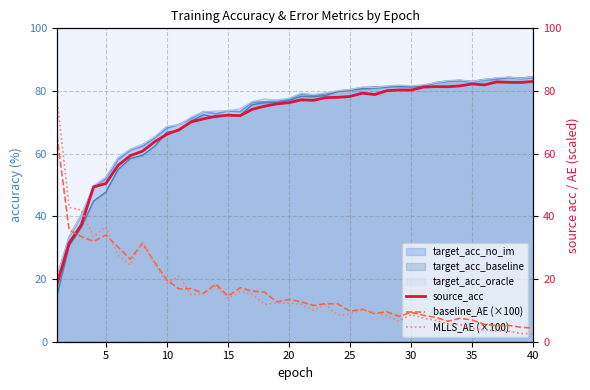

What is the minimum value for target_acc_no_im?

20.6